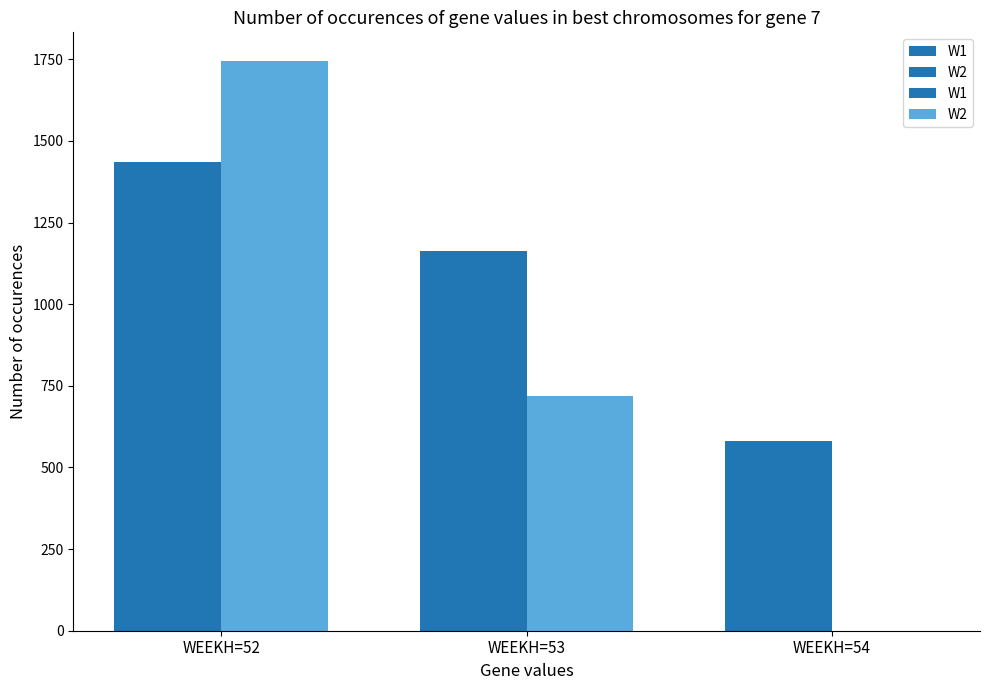

Which label corresponds to the largest value in the chart?

WEEKH=52